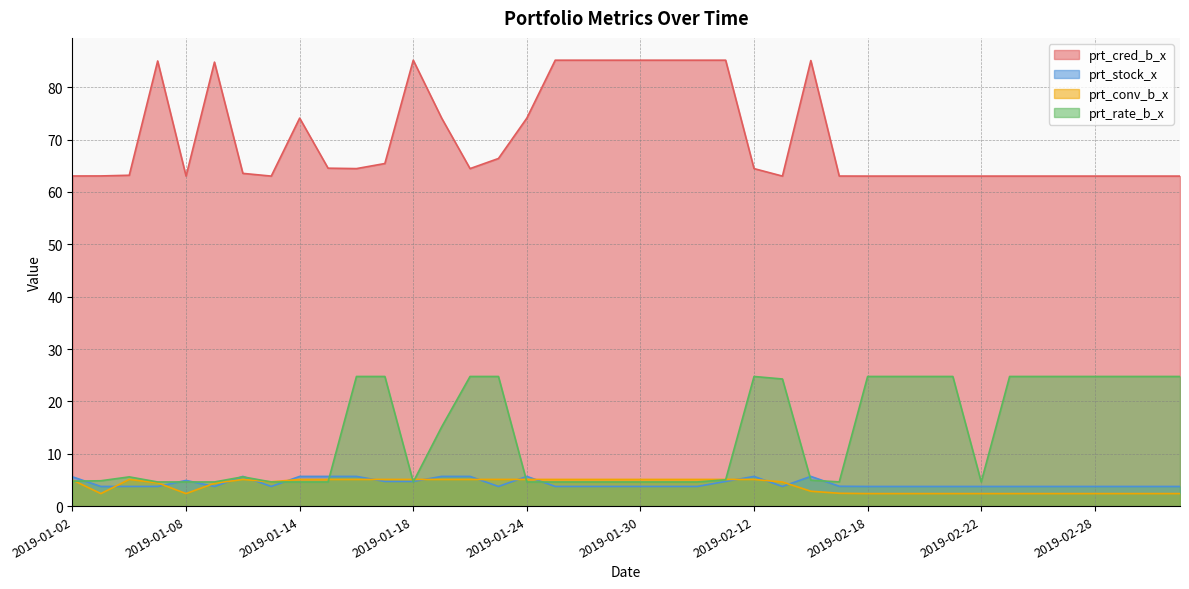

Does the chart display data point markers on the line(s)?

No